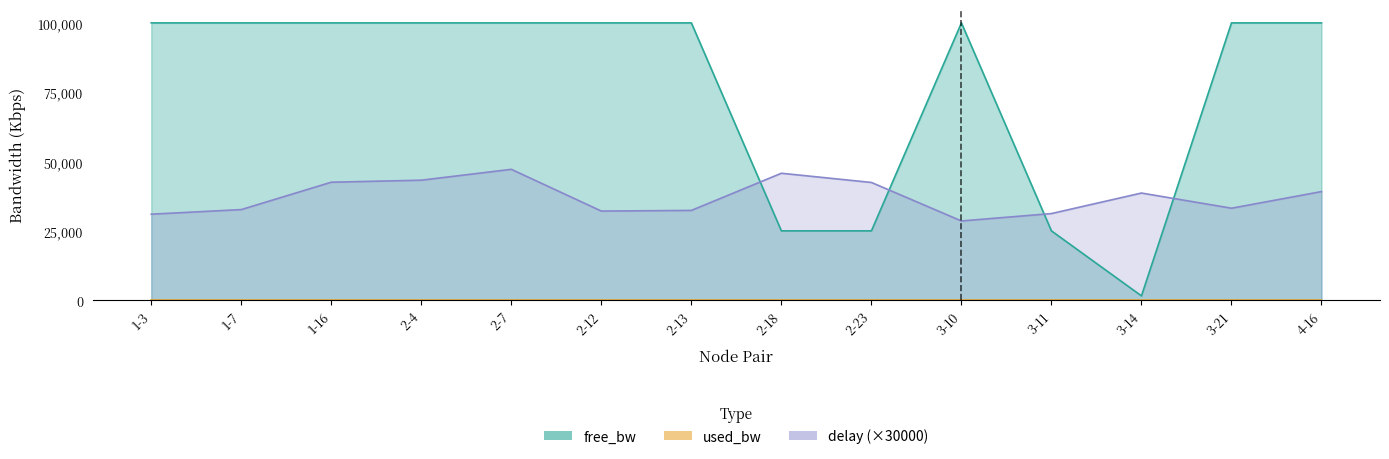

At which label does free_bw first exceed 99999?

1-3